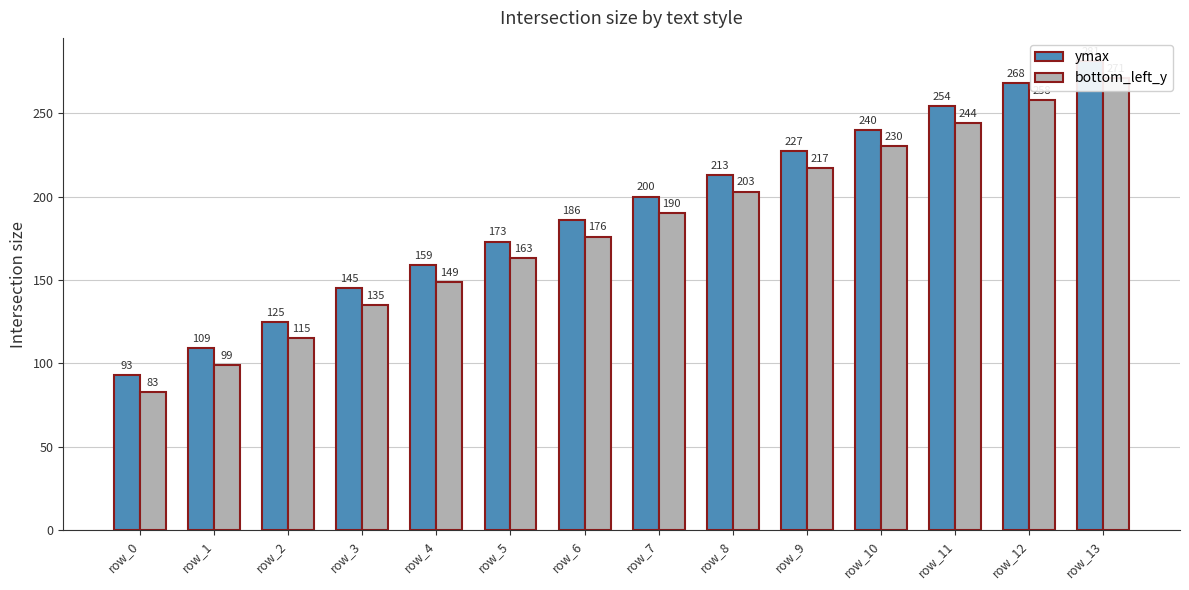

Is the value of bottom_left_y at row_0 greater than the value of ymax at row_7?

No